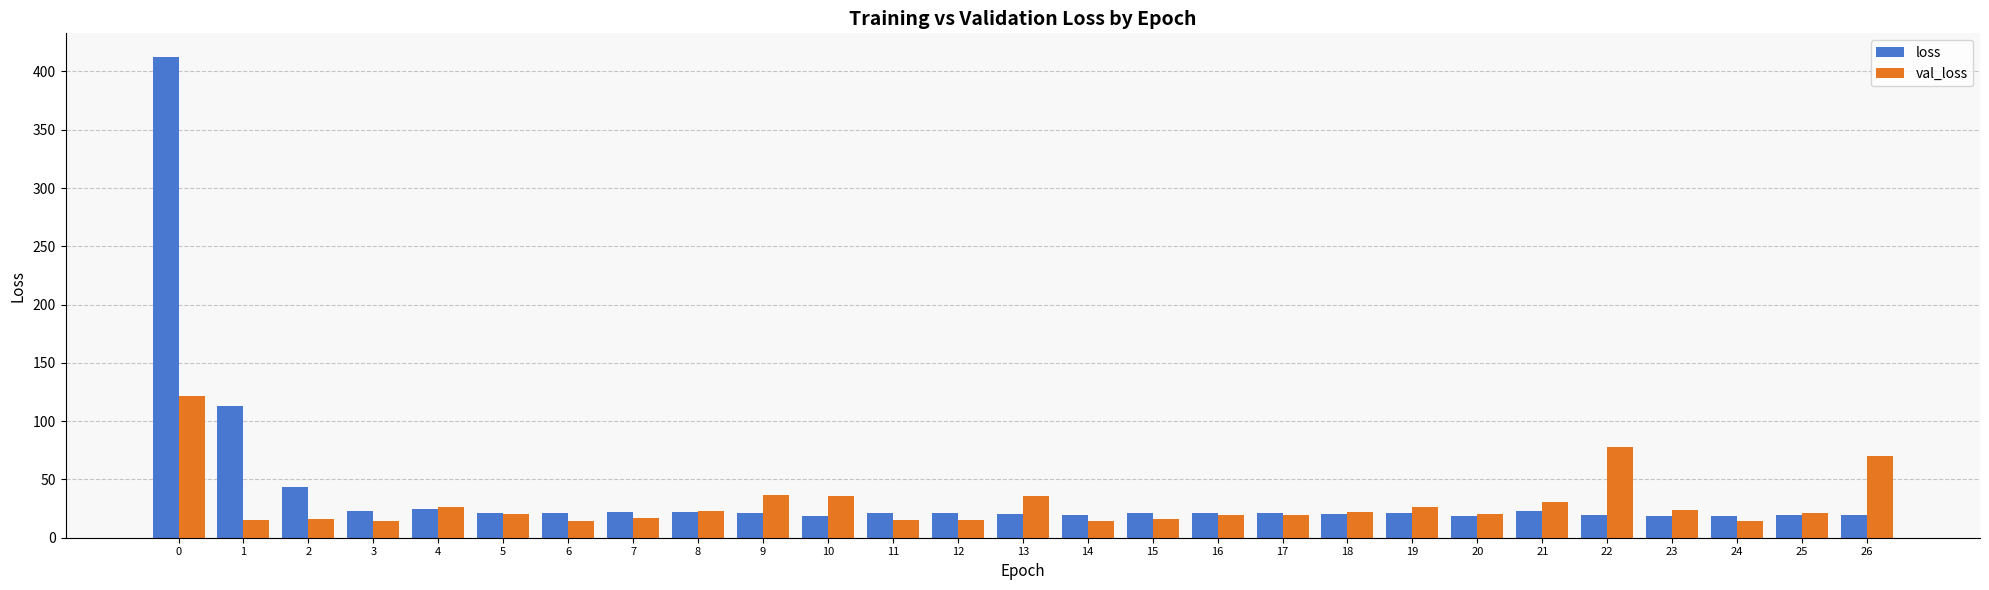

Between 3 and 21, which series saw the biggest shift?

val_loss